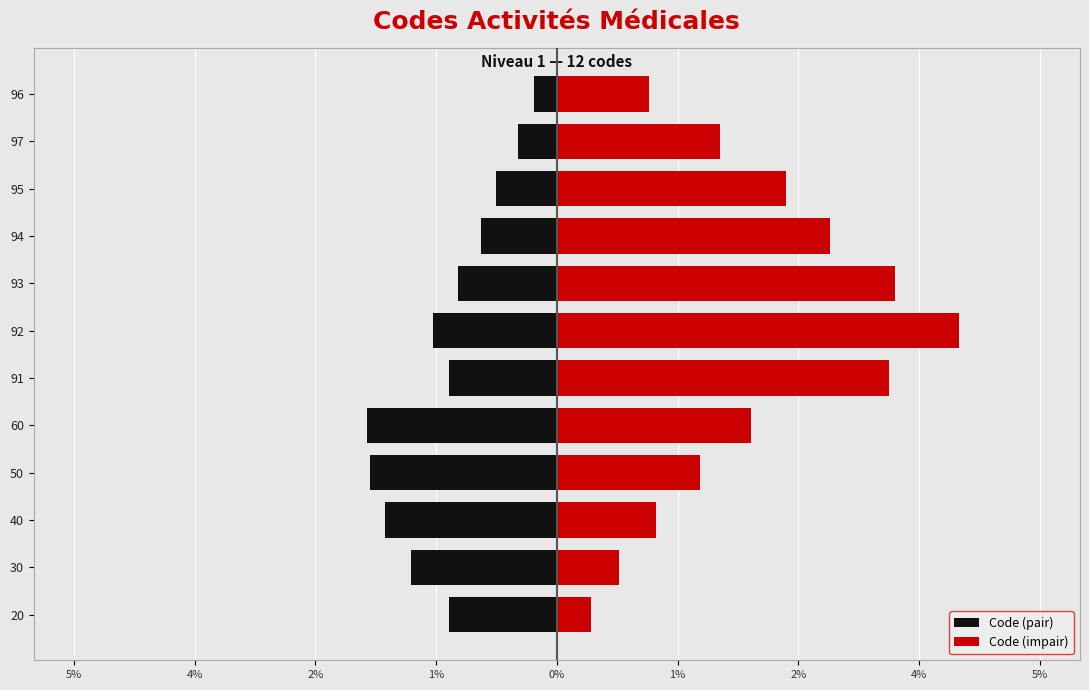

What is the maximum value for Code (impair)?

4.3